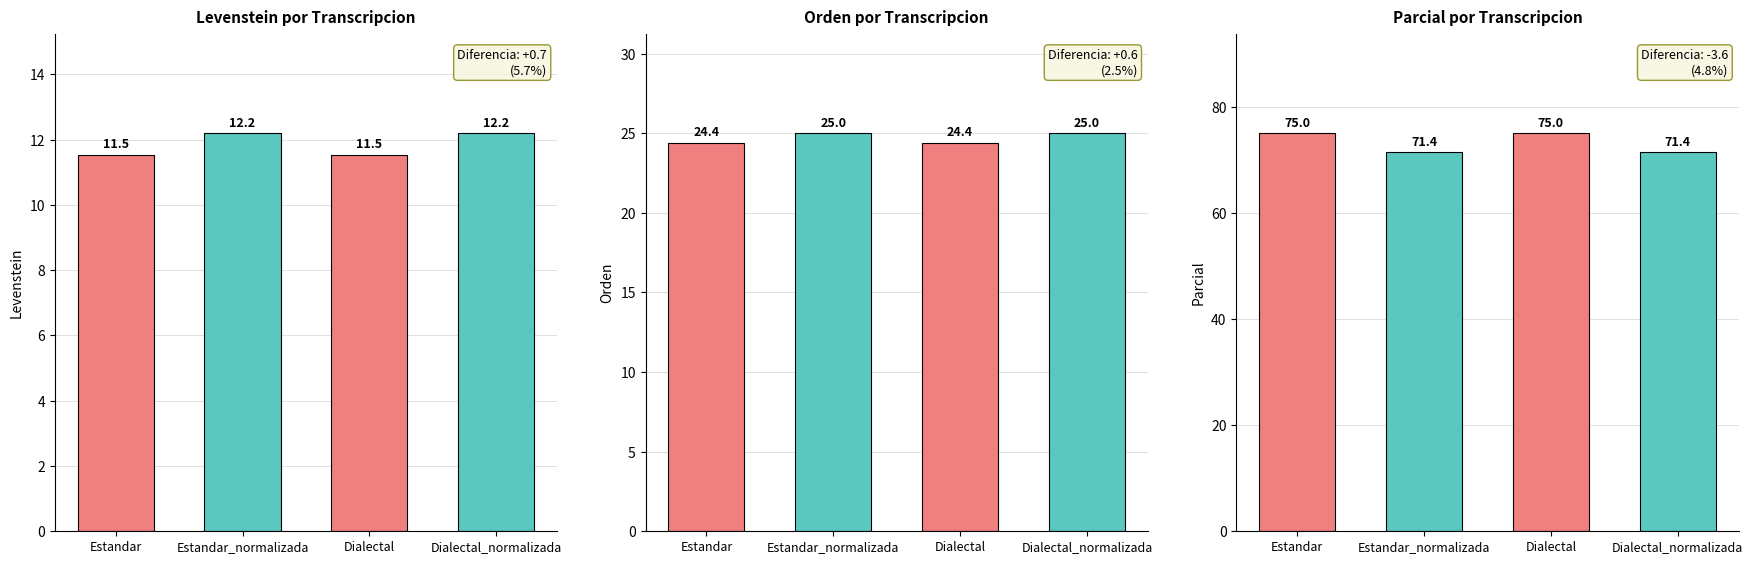

The value of Parcial por Transcripcion at Estandar is 47.2. True or false?

False